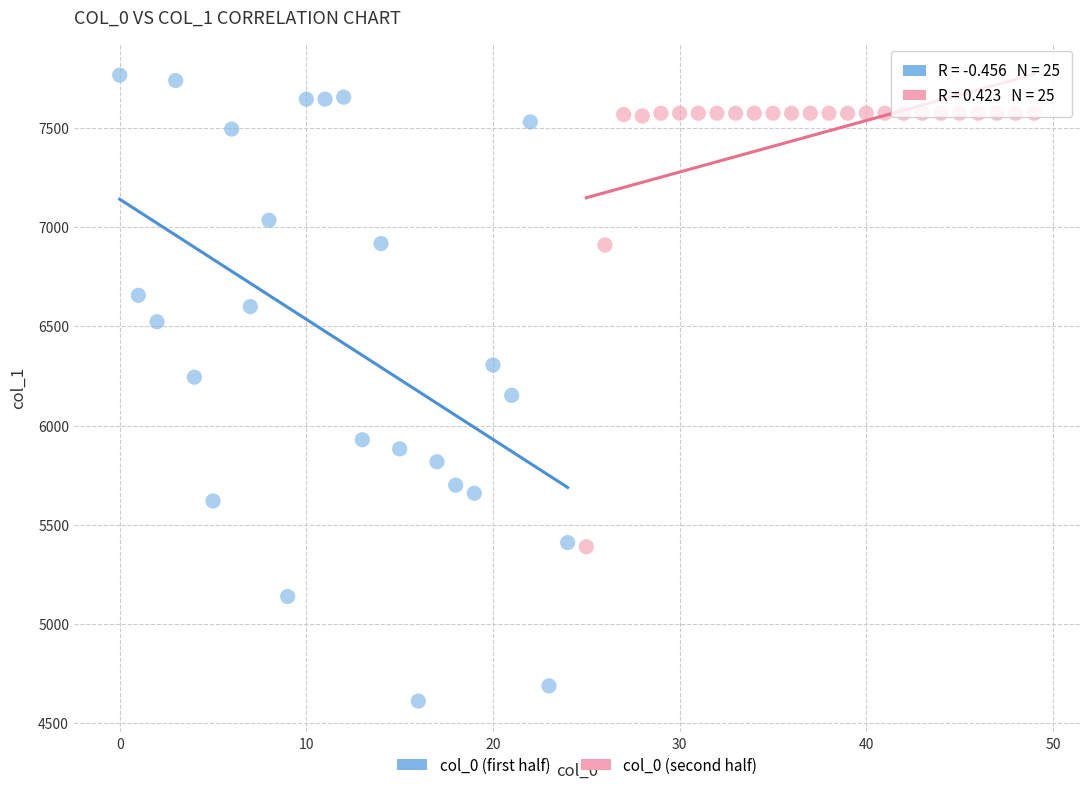

Which series contains the highest Y value?

col_0 (first half)